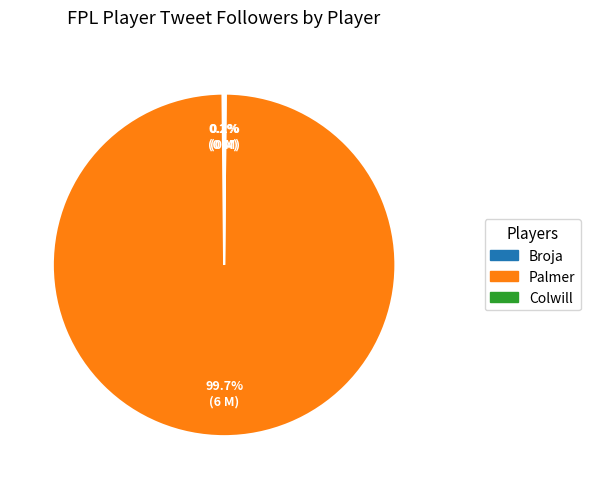

To the nearest percent, what portion does Palmer represent?

100%